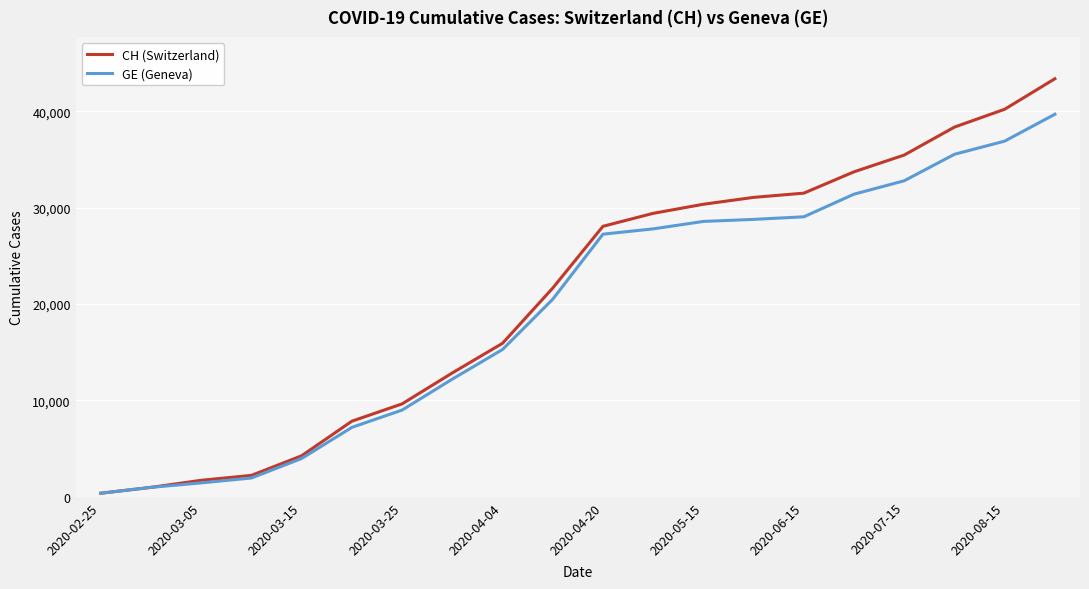

How many distinct data groups are displayed?

2